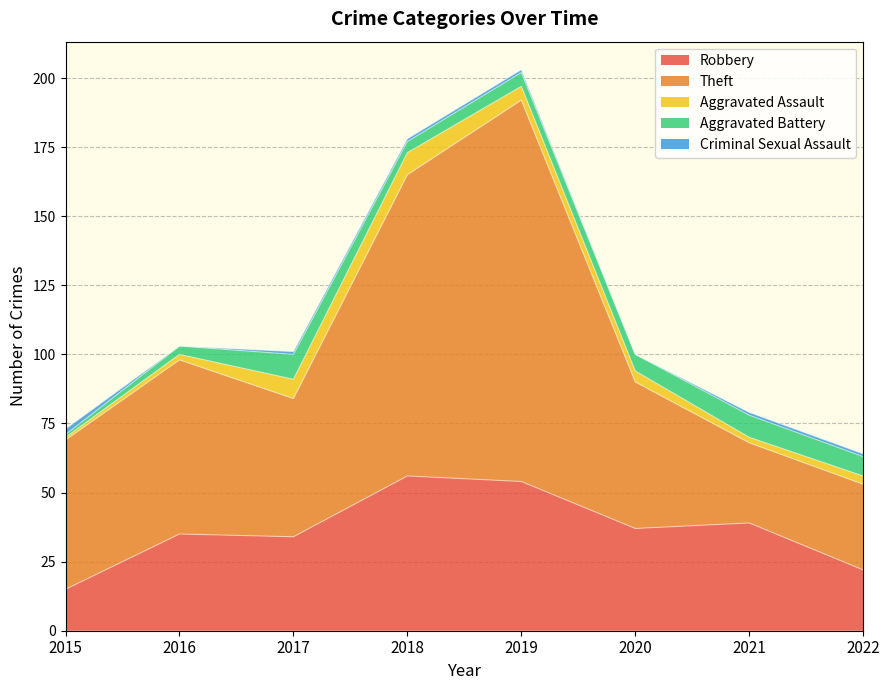

Reading left to right, list all the values displayed in this chart.

Robbery: 2015=15	2016=35	2017=34	2018=56	2019=54	2020=37	2021=39	2022=22
Theft: 2015=54	2016=63	2017=50	2018=109	2019=138	2020=53	2021=29	2022=31
Aggravated Assault: 2015=1	2016=2	2017=7	2018=8	2019=5	2020=4	2021=2	2022=3
Aggravated Battery: 2015=1	2016=3	2017=9	2018=4	2019=5	2020=6	2021=8	2022=7
Criminal Sexual Assault: 2015=2	2016=0	2017=1	2018=1	2019=1	2020=0	2021=1	2022=1